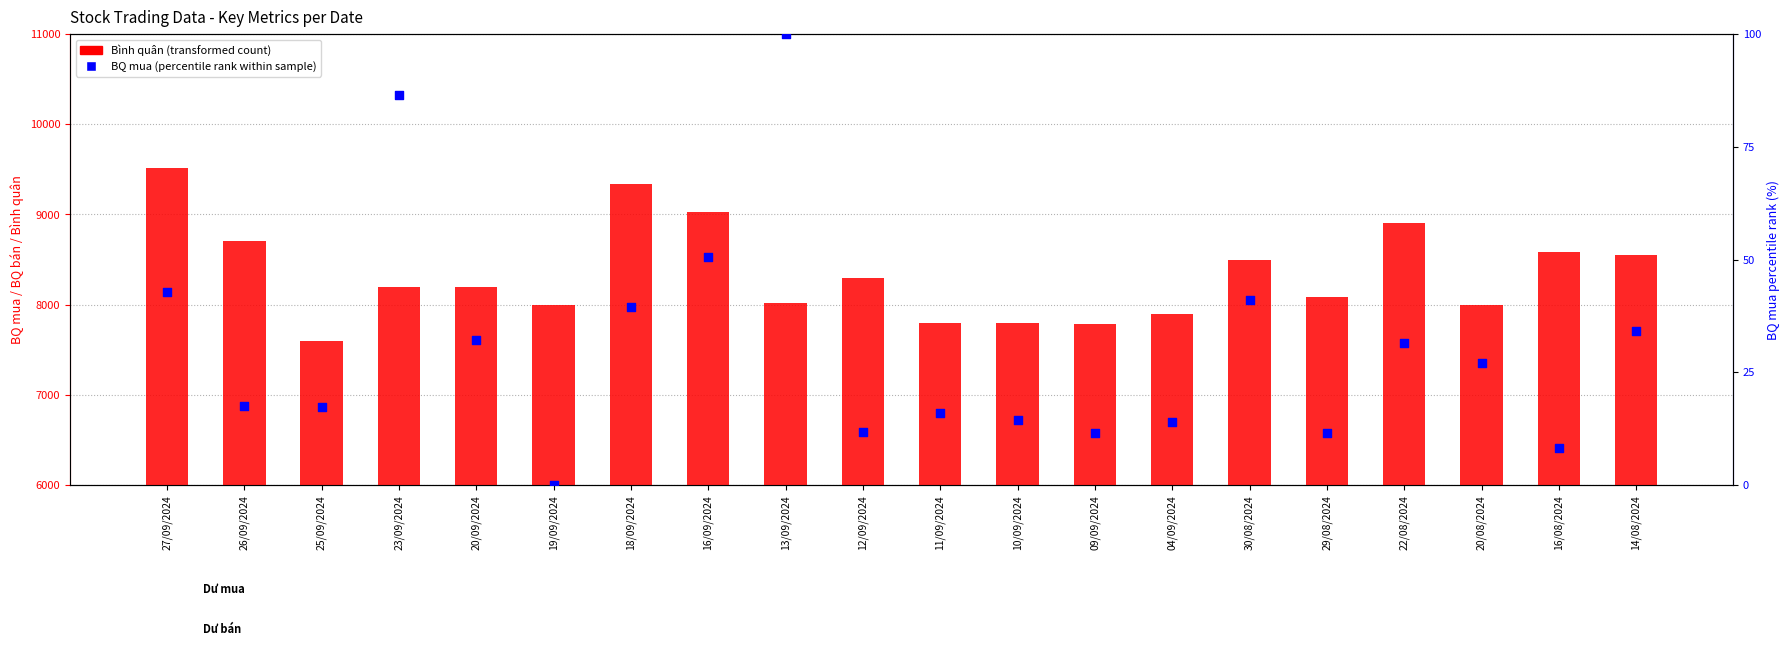

At how many categories does at least one series exceed 4398?

20